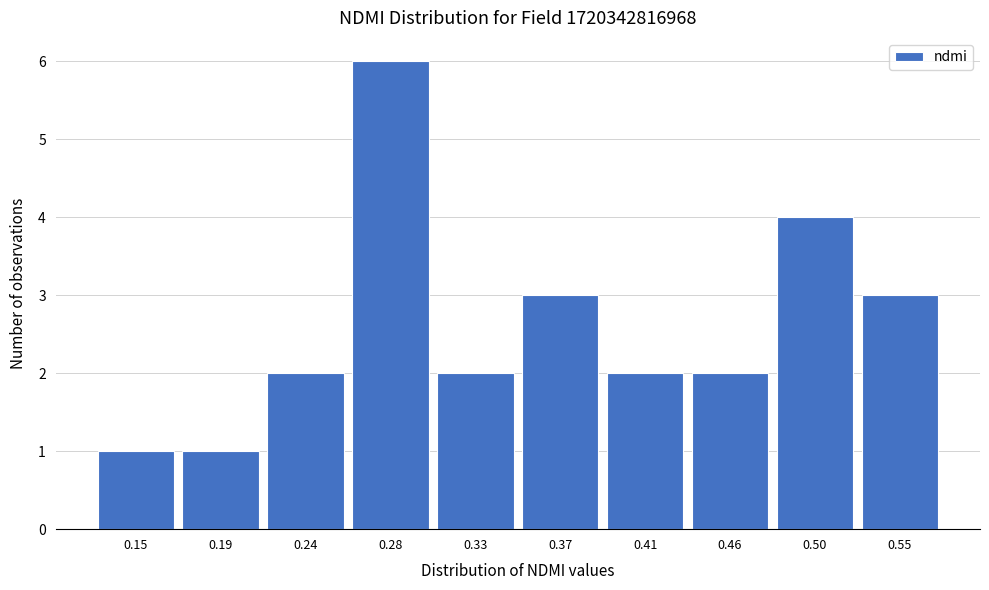

Reading left to right, transcribe all the data shown in this chart.

1	1	2	6	2	3	2	2	4	3